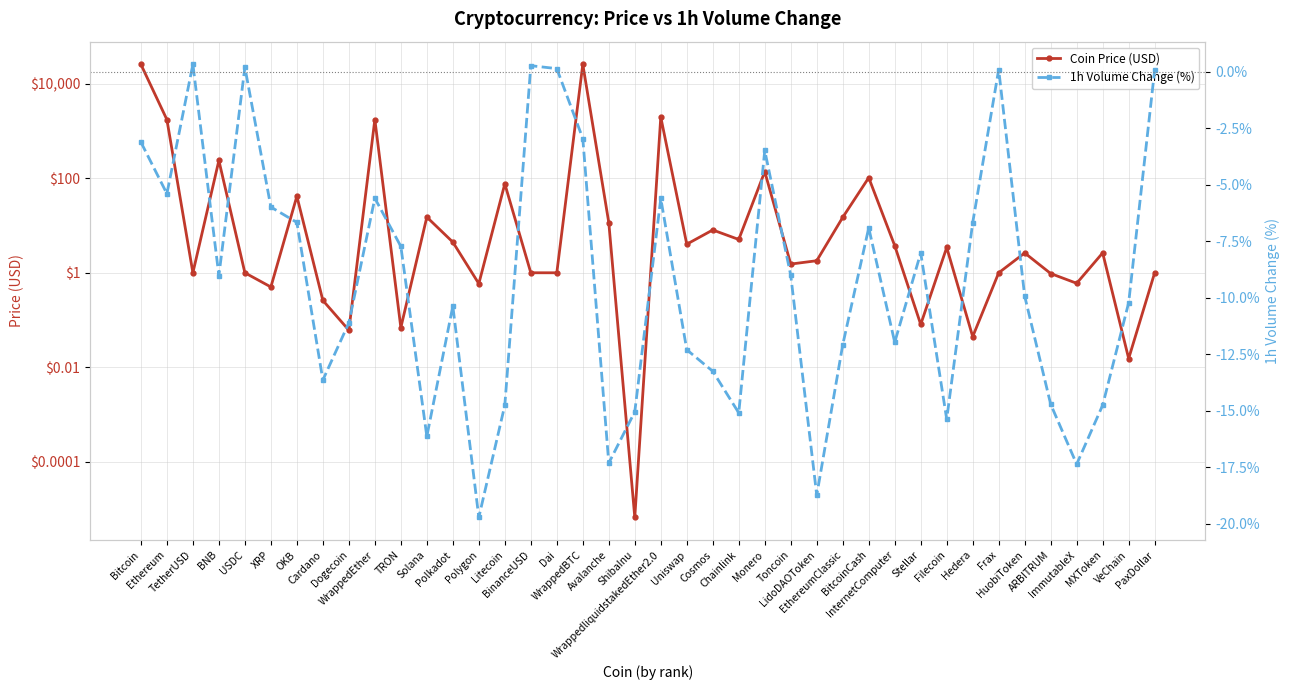

Rank the series by their average value, from lowest to highest.

1h Volume Change (%), Coin Price (USD)